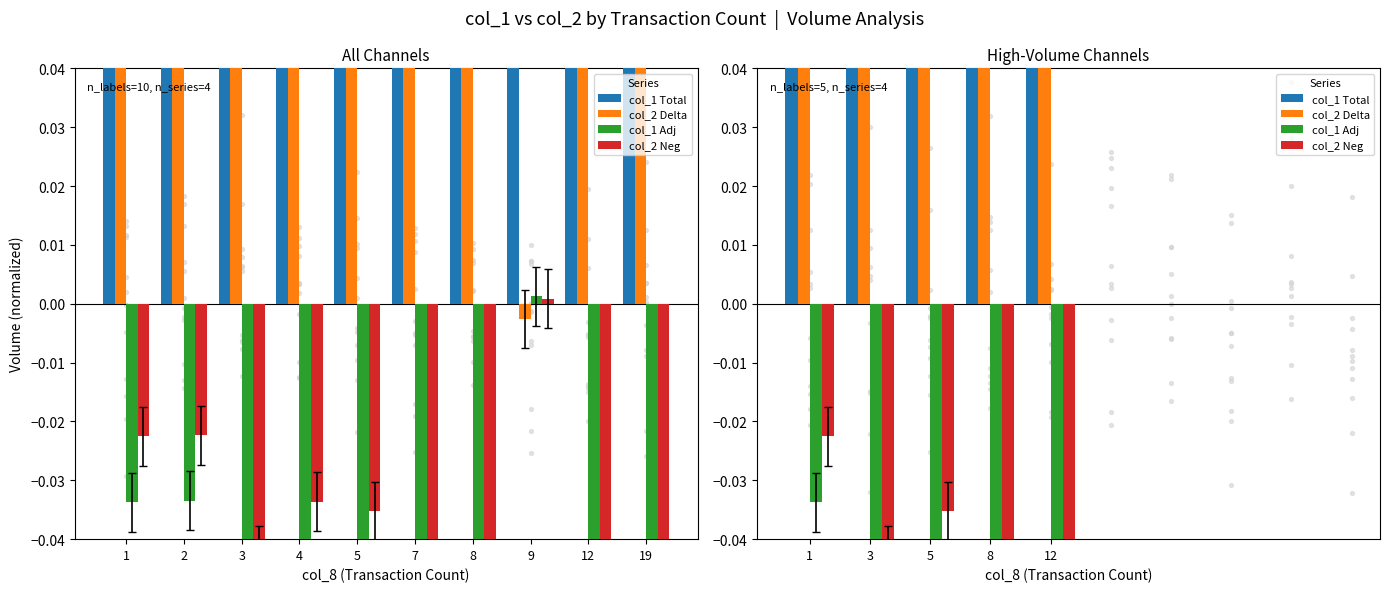

Is the value of col_1 Adj at 12 greater than the value of col_2 Neg at 5?

No